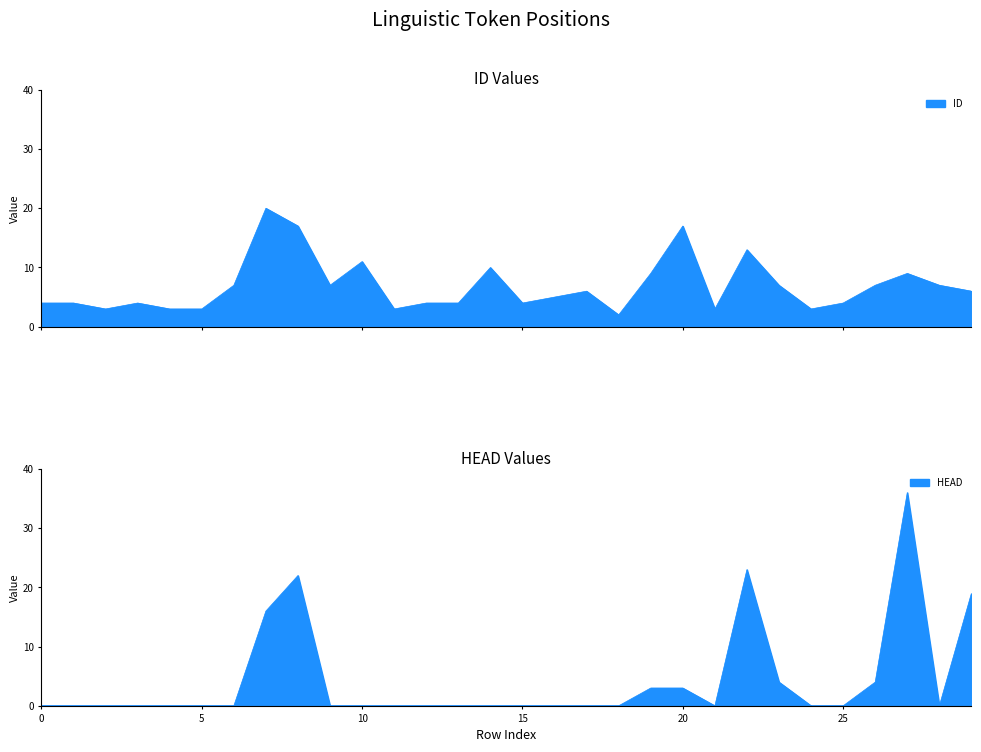

Which category has the highest value across all series?

27